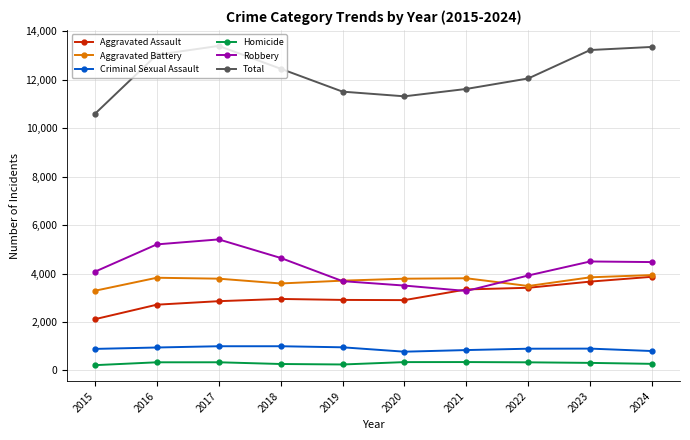

The Aggravated Battery series shows 1896 at 2015. True or false?

False